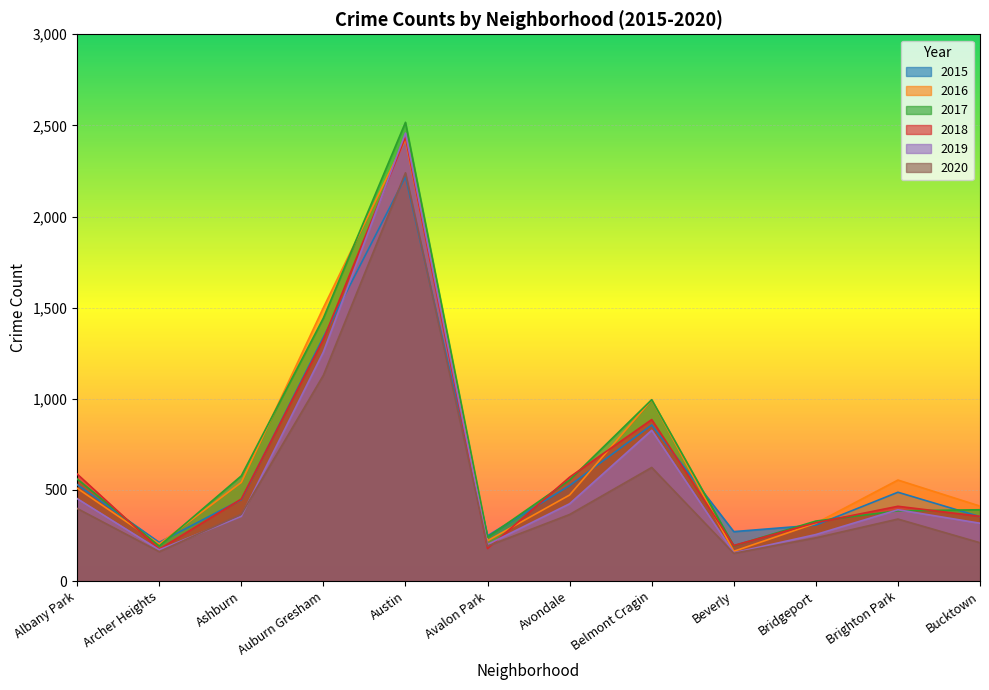

Where is the first local maximum for 2017?

Austin